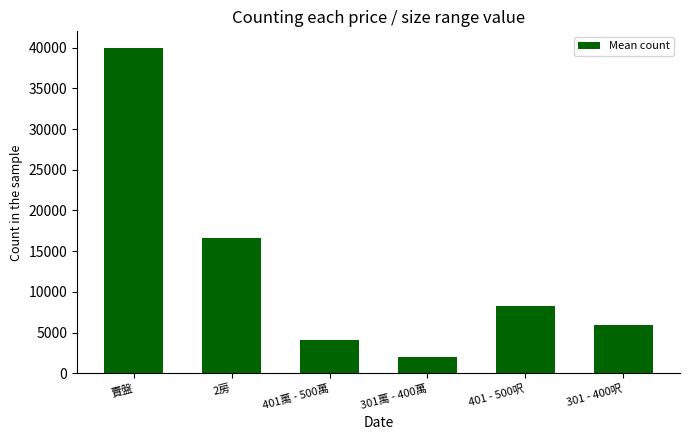

What position from the right is 301萬 - 400萬?

3